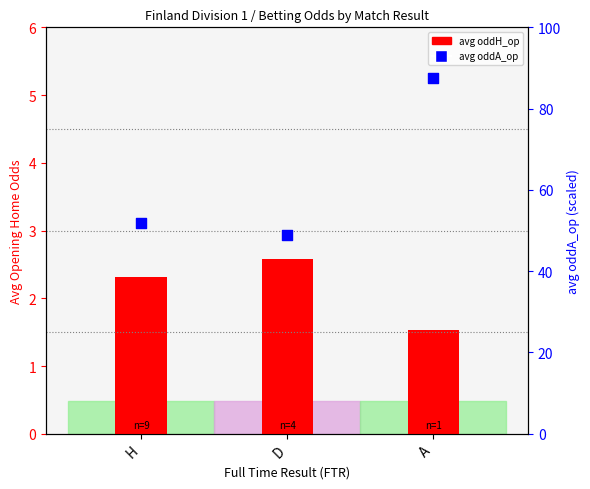

At which category is the sum across all series the highest?

A